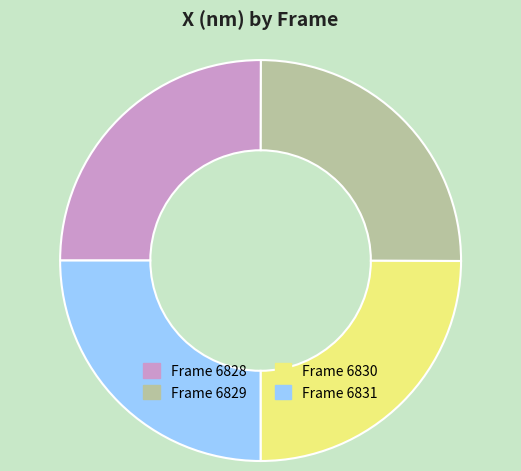

Does any single category account for the majority?

No